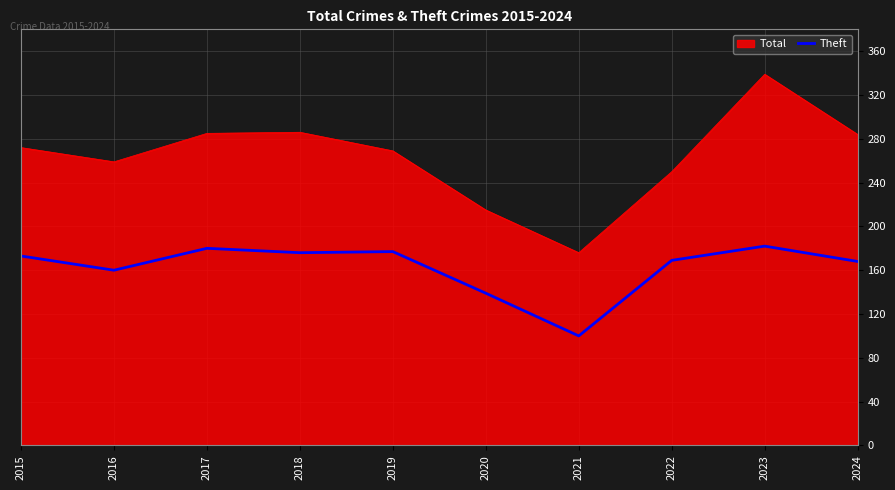

What is the approximate value of Theft at 2017, to the nearest 10?

180